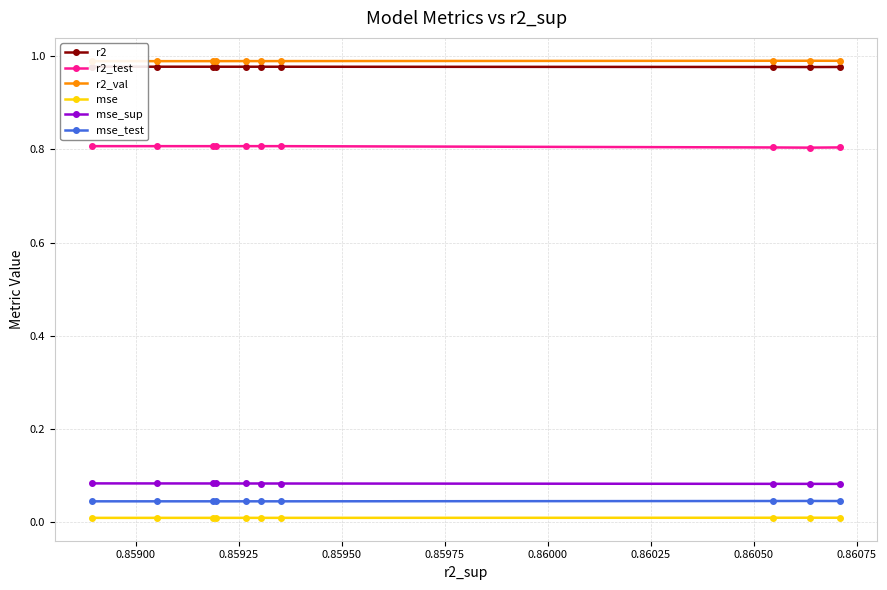

What is the value of the r2_test point at the 1st from the left?

0.8